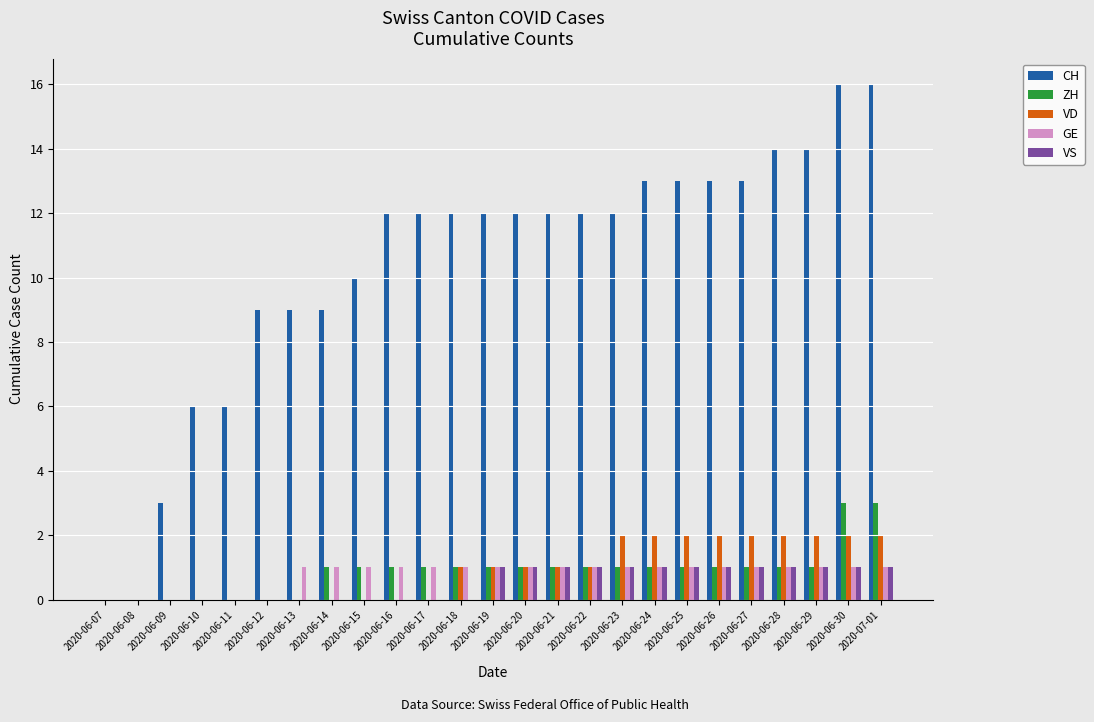

How many groups of bars are there?

25